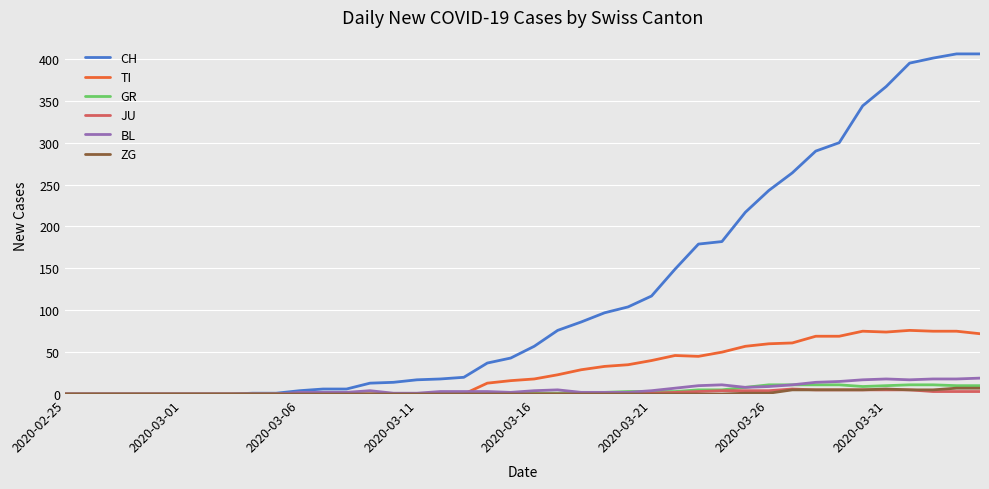

Which series has the largest total across all categories?

CH